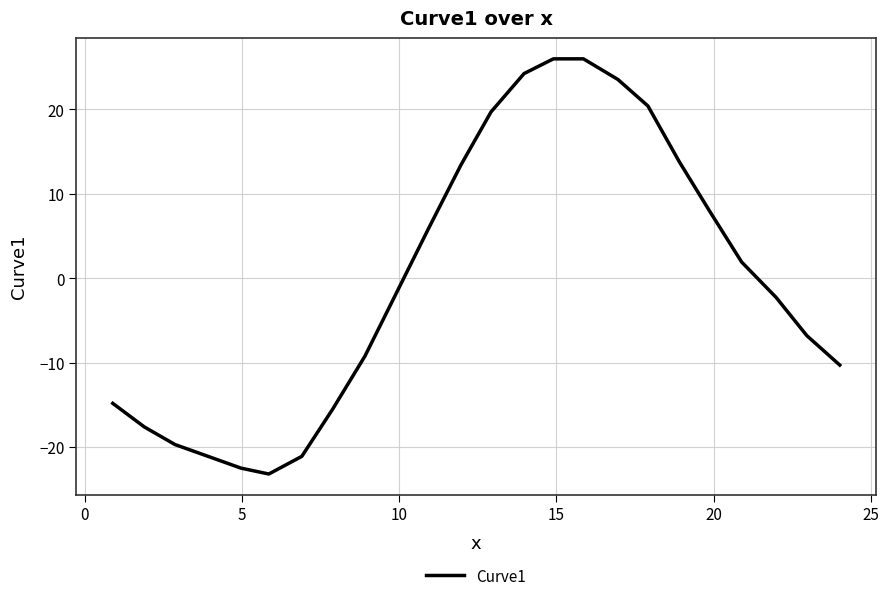

Reading right to left, transcribe all the data shown in this chart.

-10.3	-6.8	-2.3	1.9	7.8	13.8	20.4	23.5	26.0	26.0	24.2	19.7	13.4	5.8	-1.9	-9.2	-15.5	-21.1	-23.2	-22.5	-21.1	-19.7	-17.6	-14.8